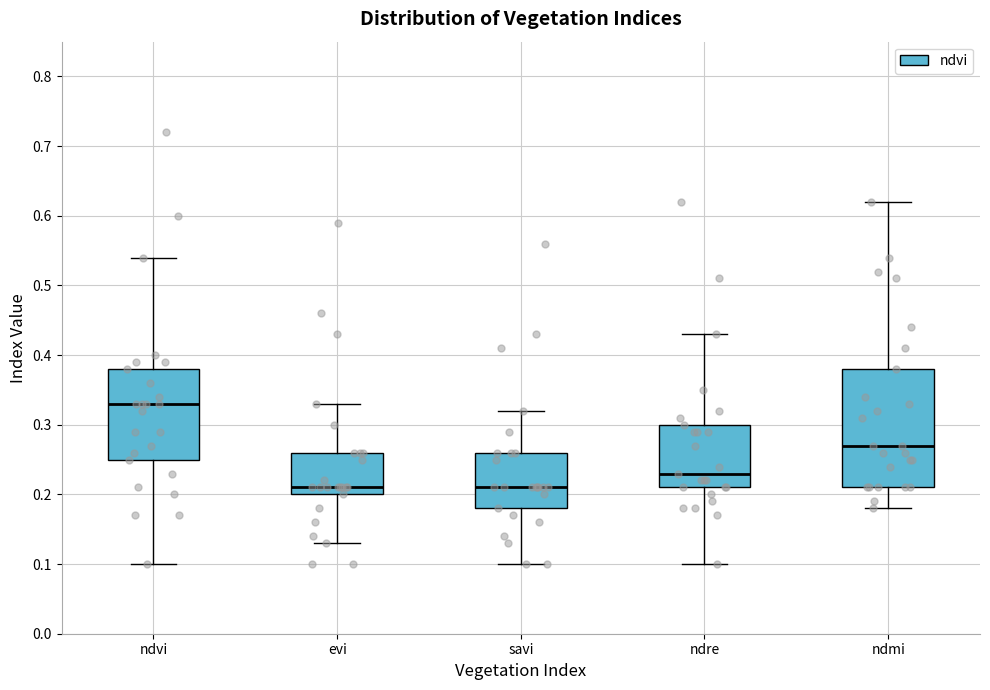

Which box has the highest median line?

ndvi